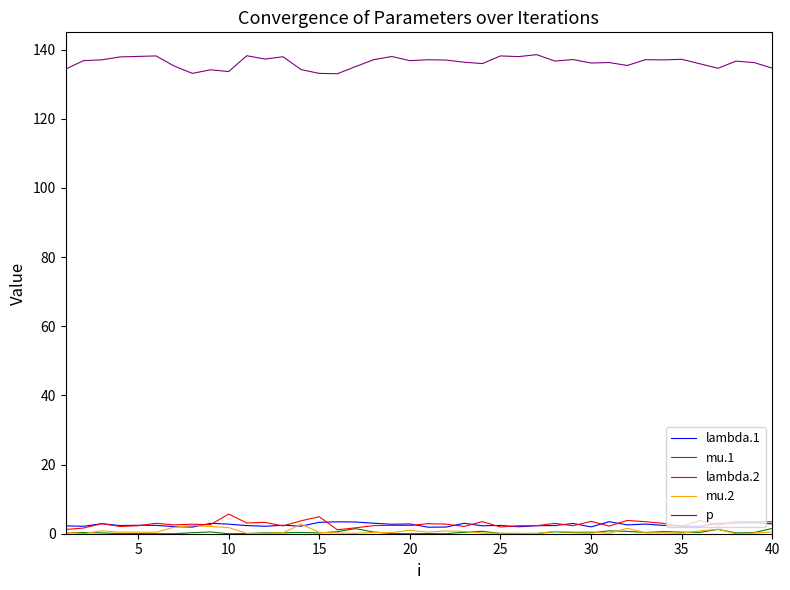

True or false: lambda.1 and mu.1 cross at least once.

False